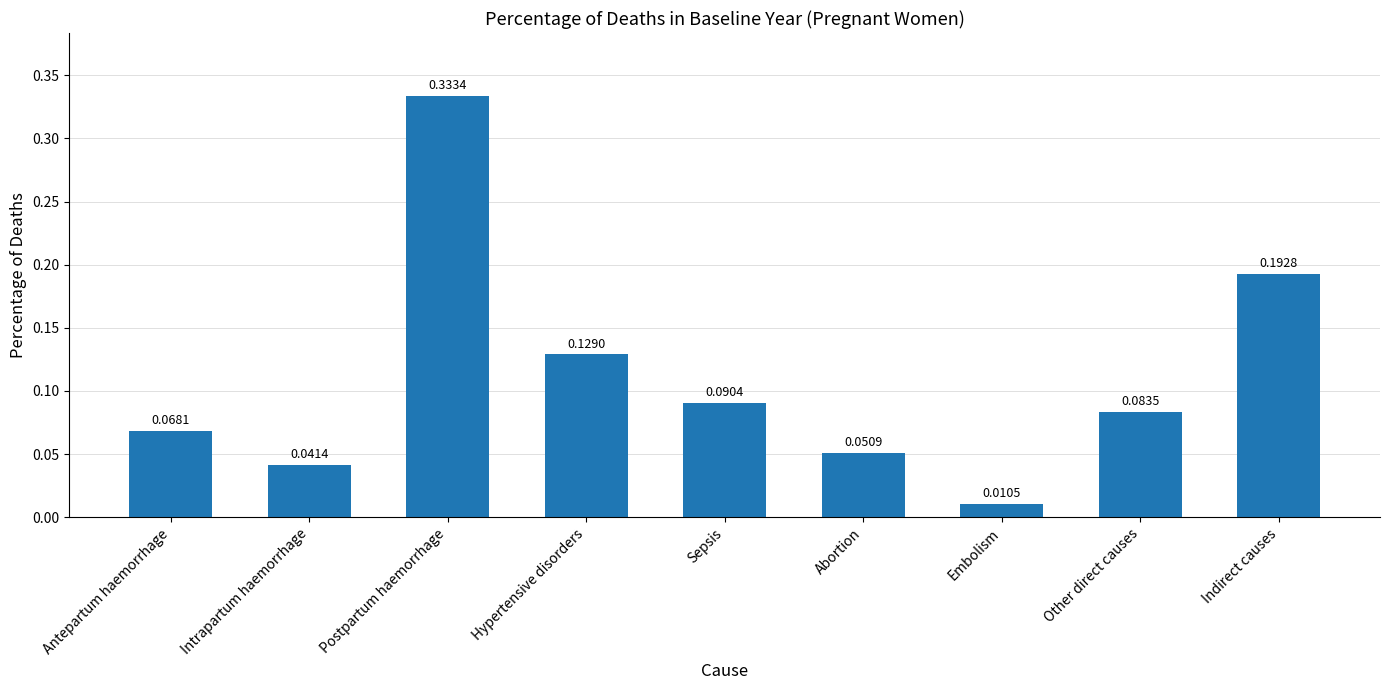

Rank the categories by value from lowest to highest.

Embolism, Intrapartum haemorrhage, Abortion, Antepartum haemorrhage, Other direct causes, Sepsis, Hypertensive disorders, Indirect causes, Postpartum haemorrhage